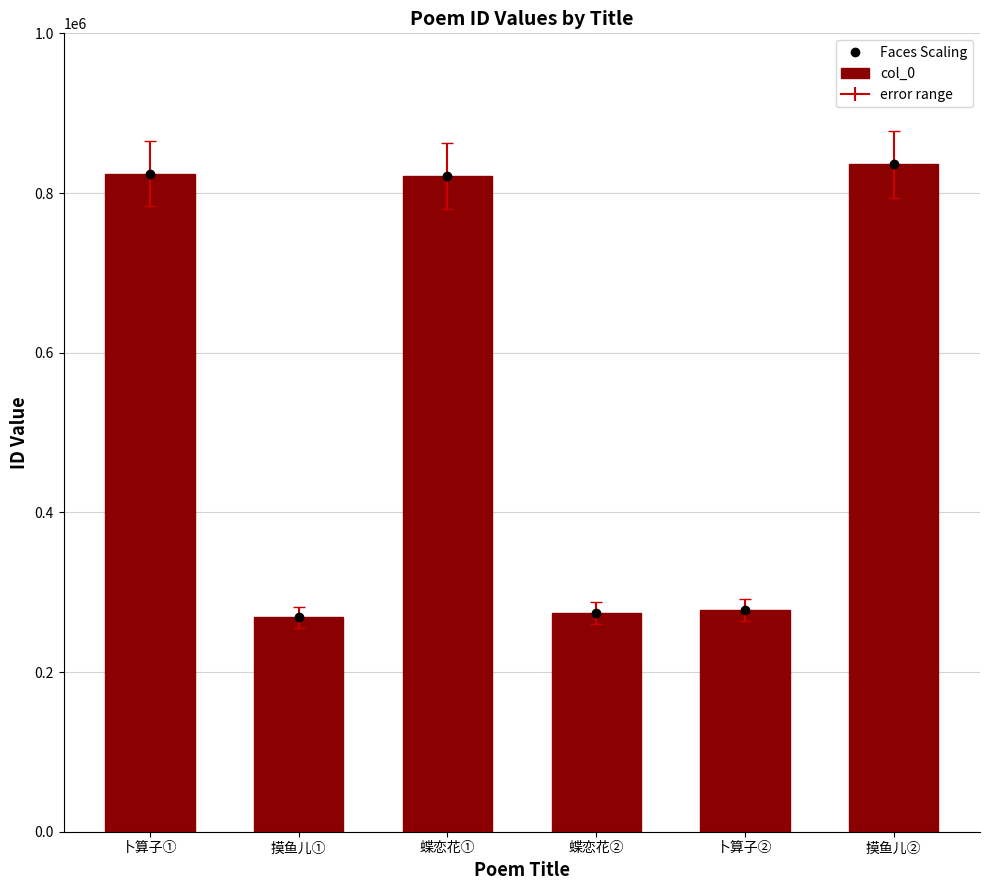

At which category is the sum across all series the highest?

摸鱼儿②